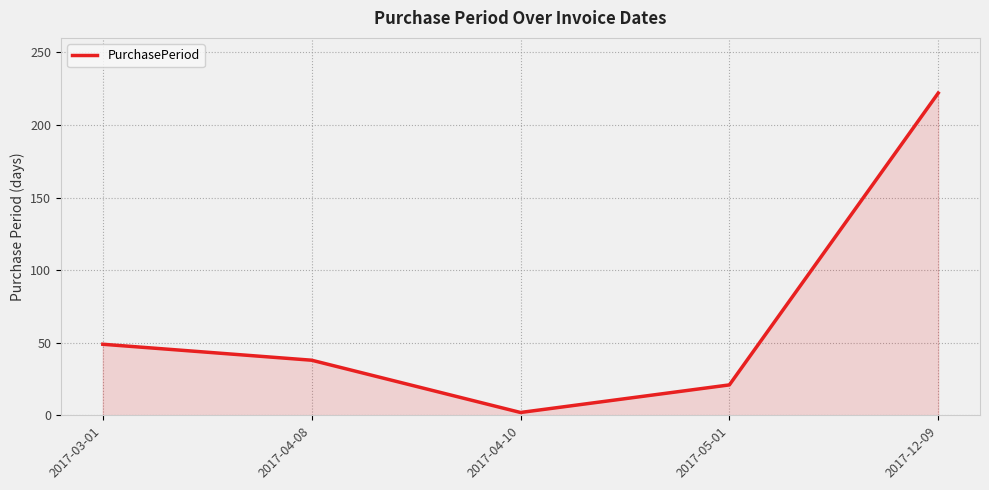

List the labels in order of value, largest first.

2017-12-09, 2017-03-01, 2017-04-08, 2017-05-01, 2017-04-10